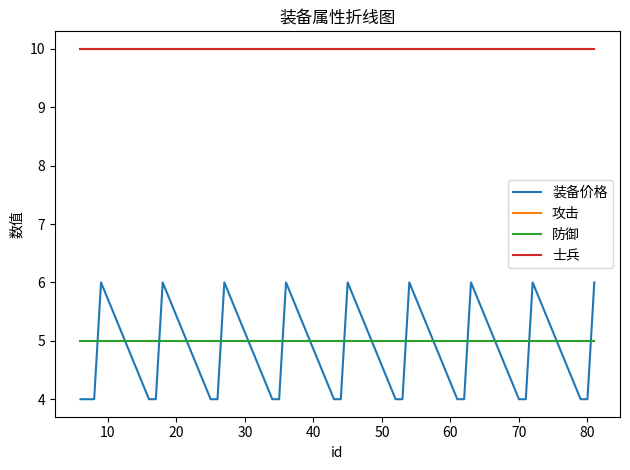

Is this an area chart (filled region under the line)?

No